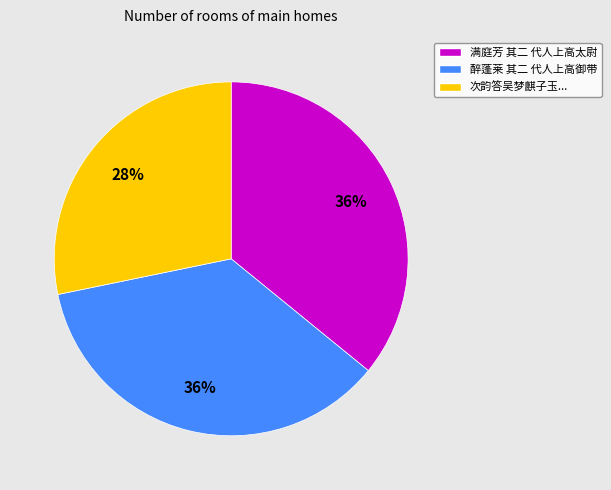

Does any single category account for the majority?

No